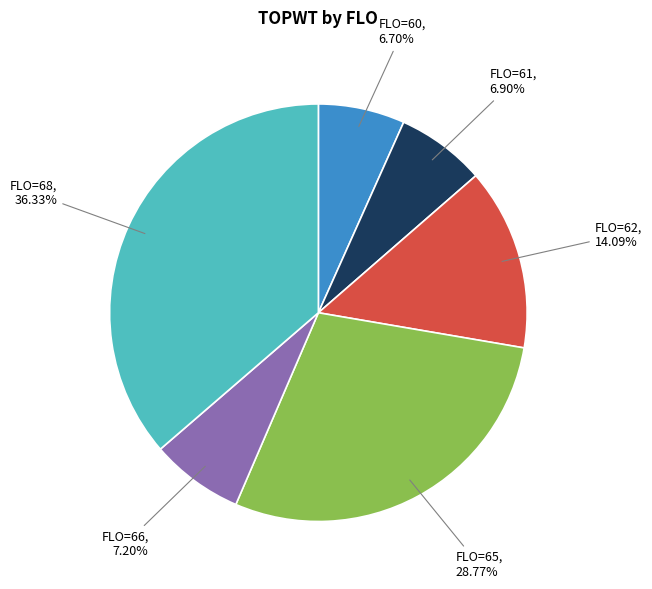

Is there a majority slice in this chart?

No